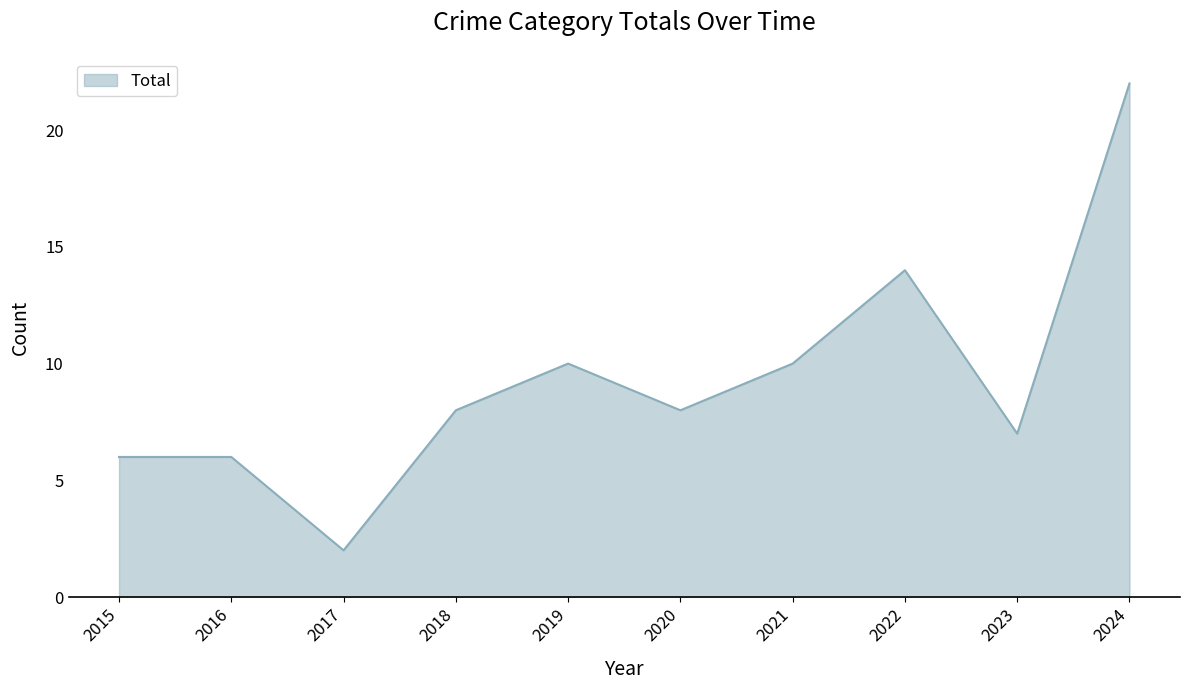

What is the ratio of the value at 2021 to the value at 2024?

0.5